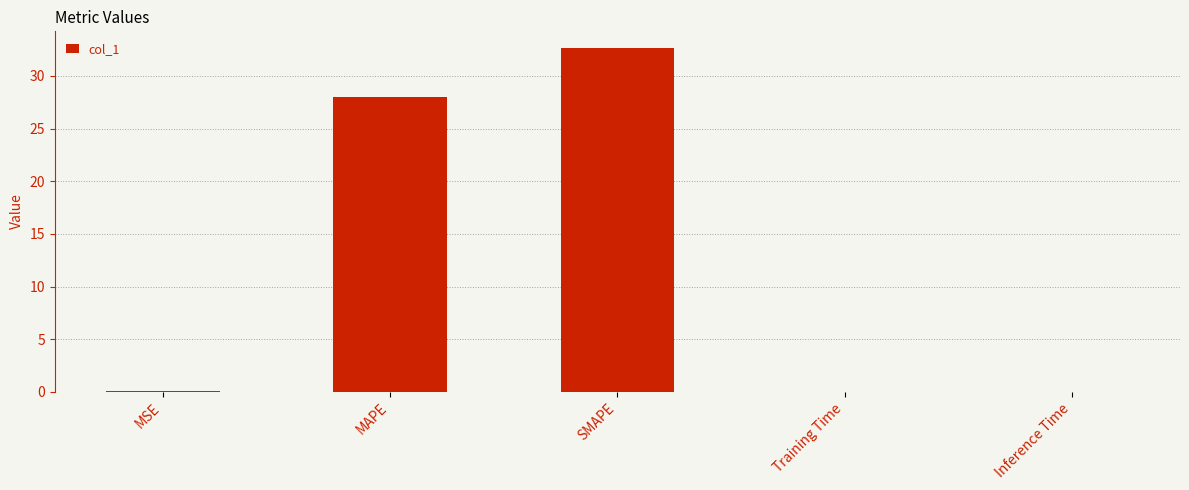

What is the sum of all values?

60.7